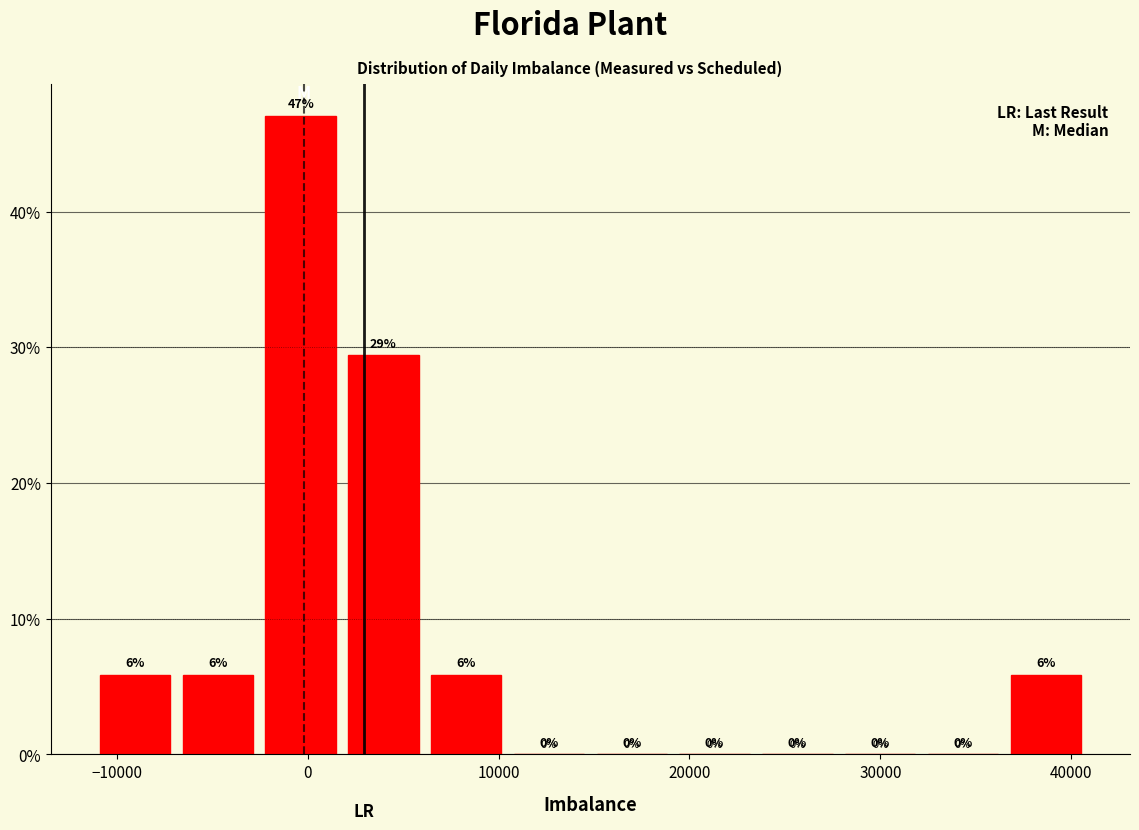

Which range on the x-axis has the tallest bar?

-3000 to 2000